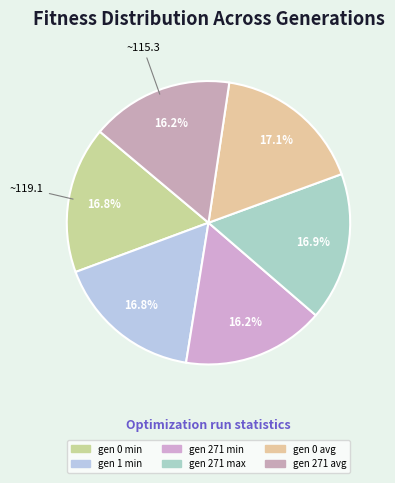

To the nearest percent, what is the combined percentage of gen 0 avg and gen 271 min?

33%